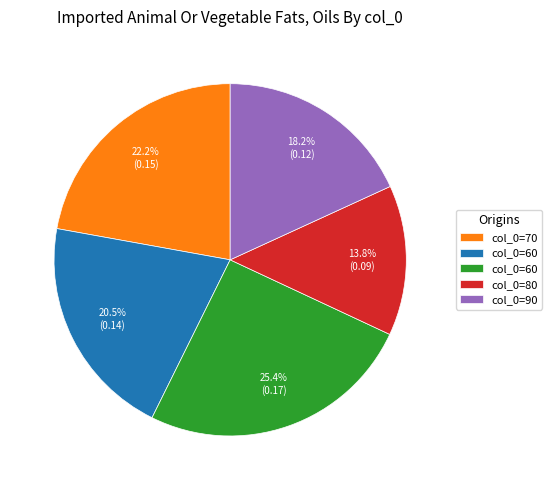

Is there any slice that represents more than half of the pie?

No